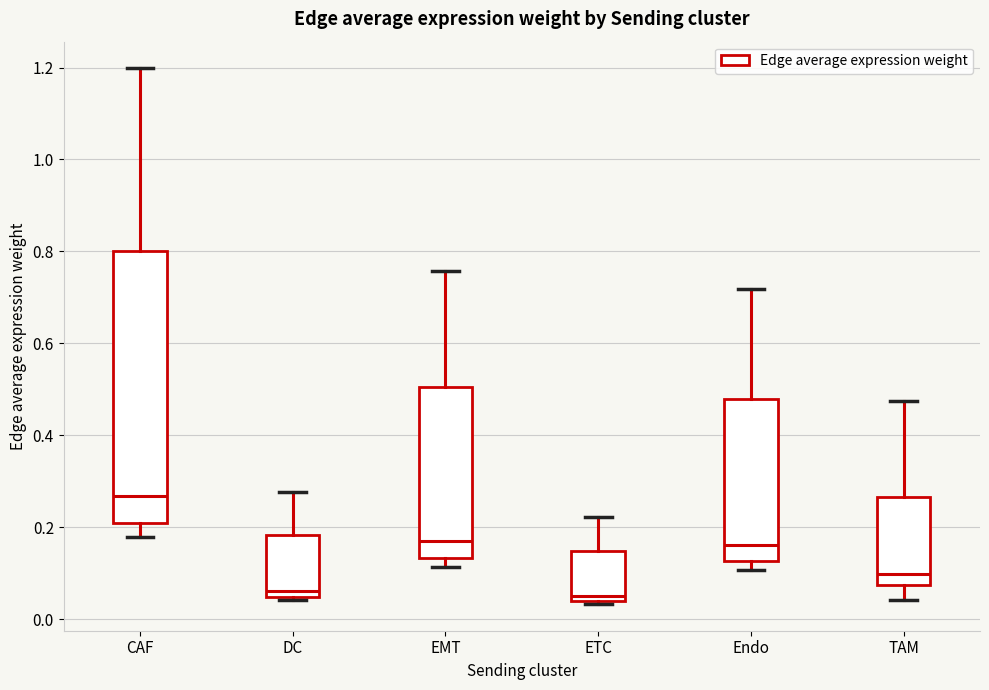

Where does the upper whisker of the box for ETC end on the y-axis? The values are not printed on the chart, so give them approximately, as read against the axis.

0.22